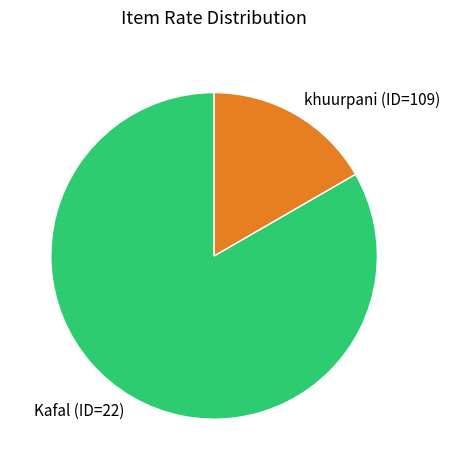

The khuurpani (ID=109) slice represents 24% of the pie. True or false?

False